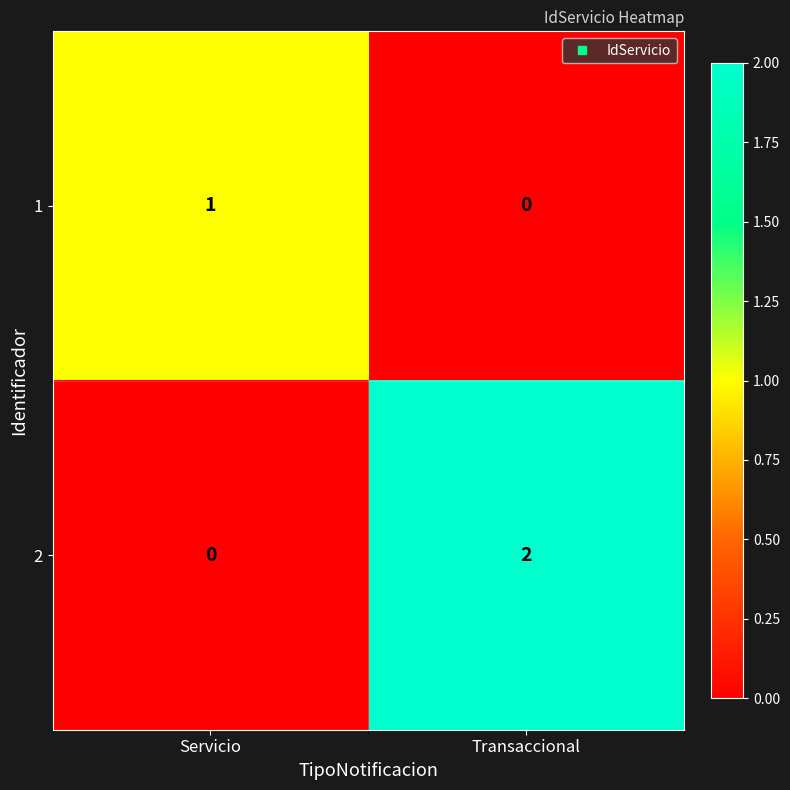

At how many categories does at least one series exceed 0?

2